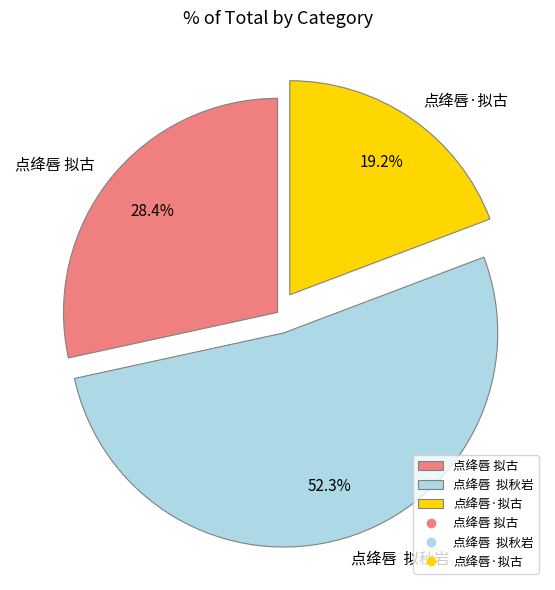

Is the sum of 点绛唇 拟古 and 点绛唇·拟古 greater than half?

No